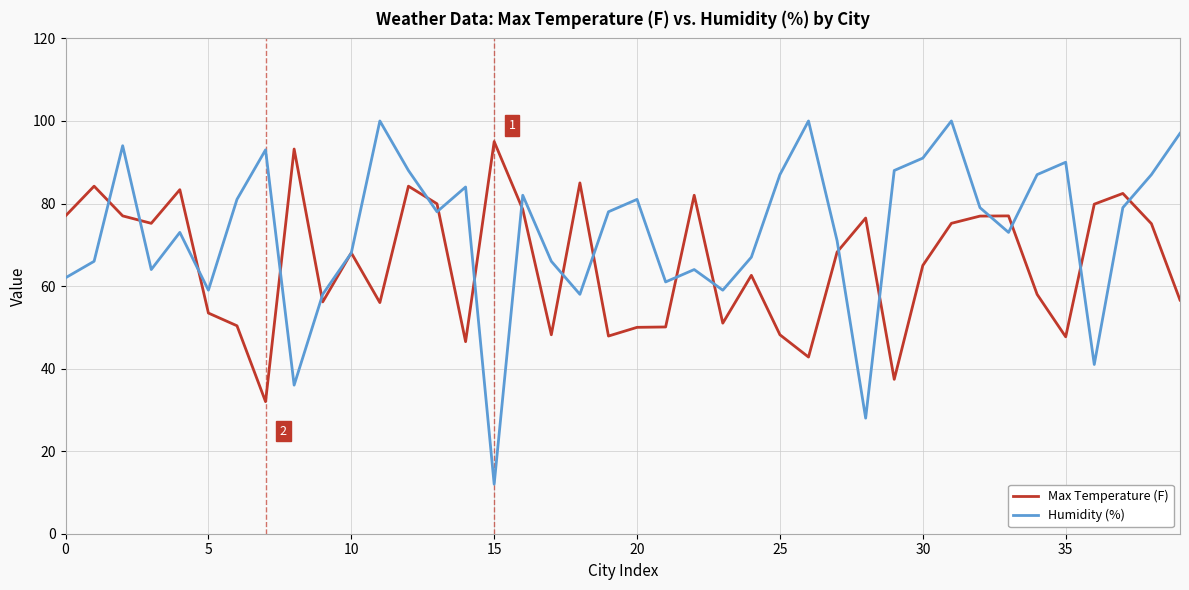

Which series has the largest total across all categories?

Humidity (%)